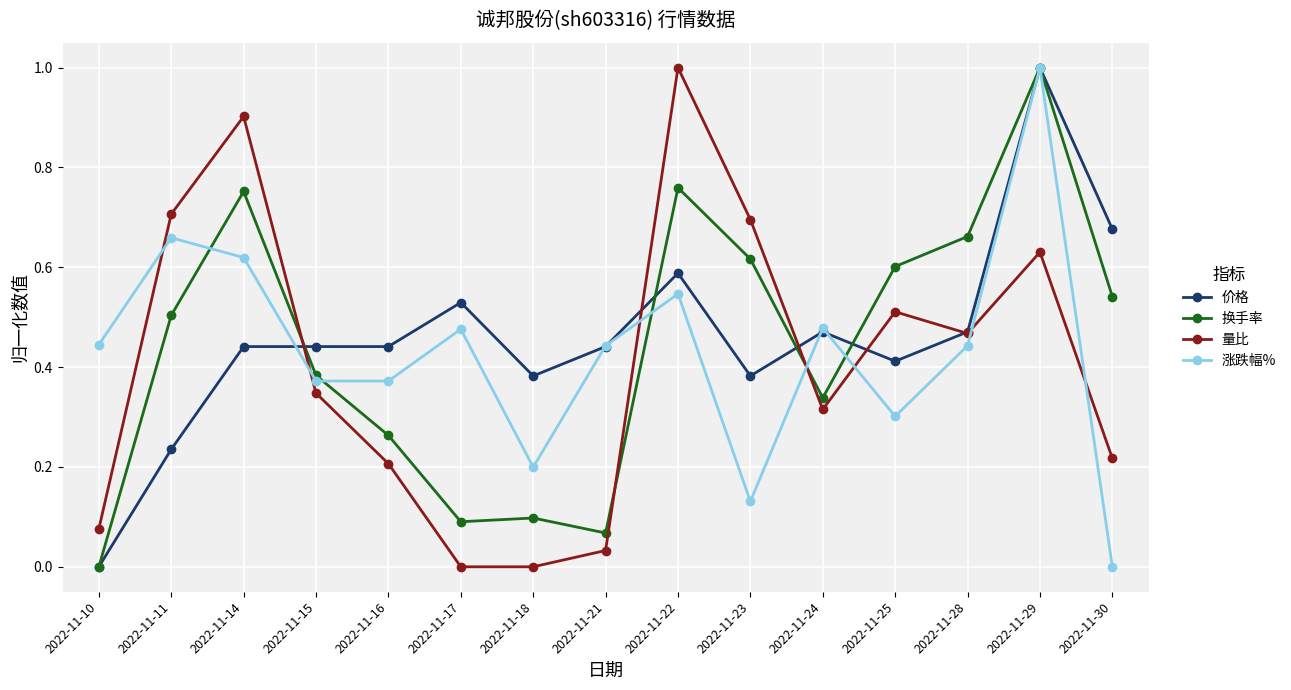

True or false: 涨跌幅% and 换手率 cross at least once.

True